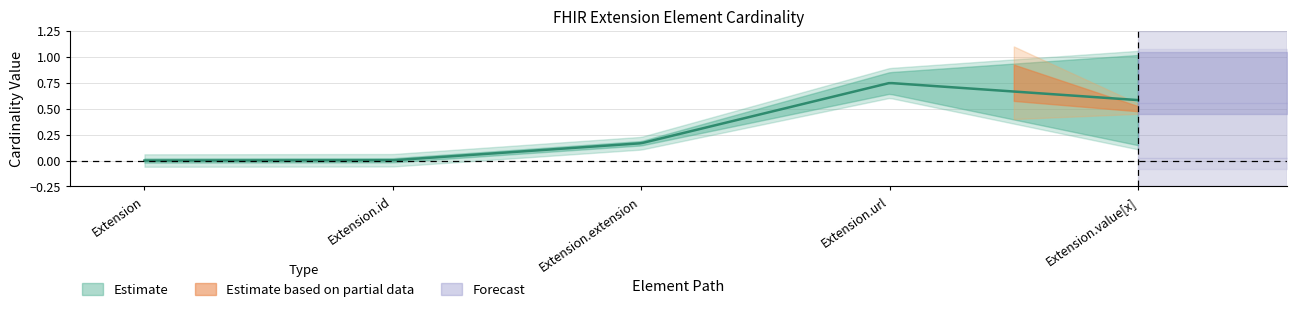

True or false: Min and Base Min cross at least once.

False